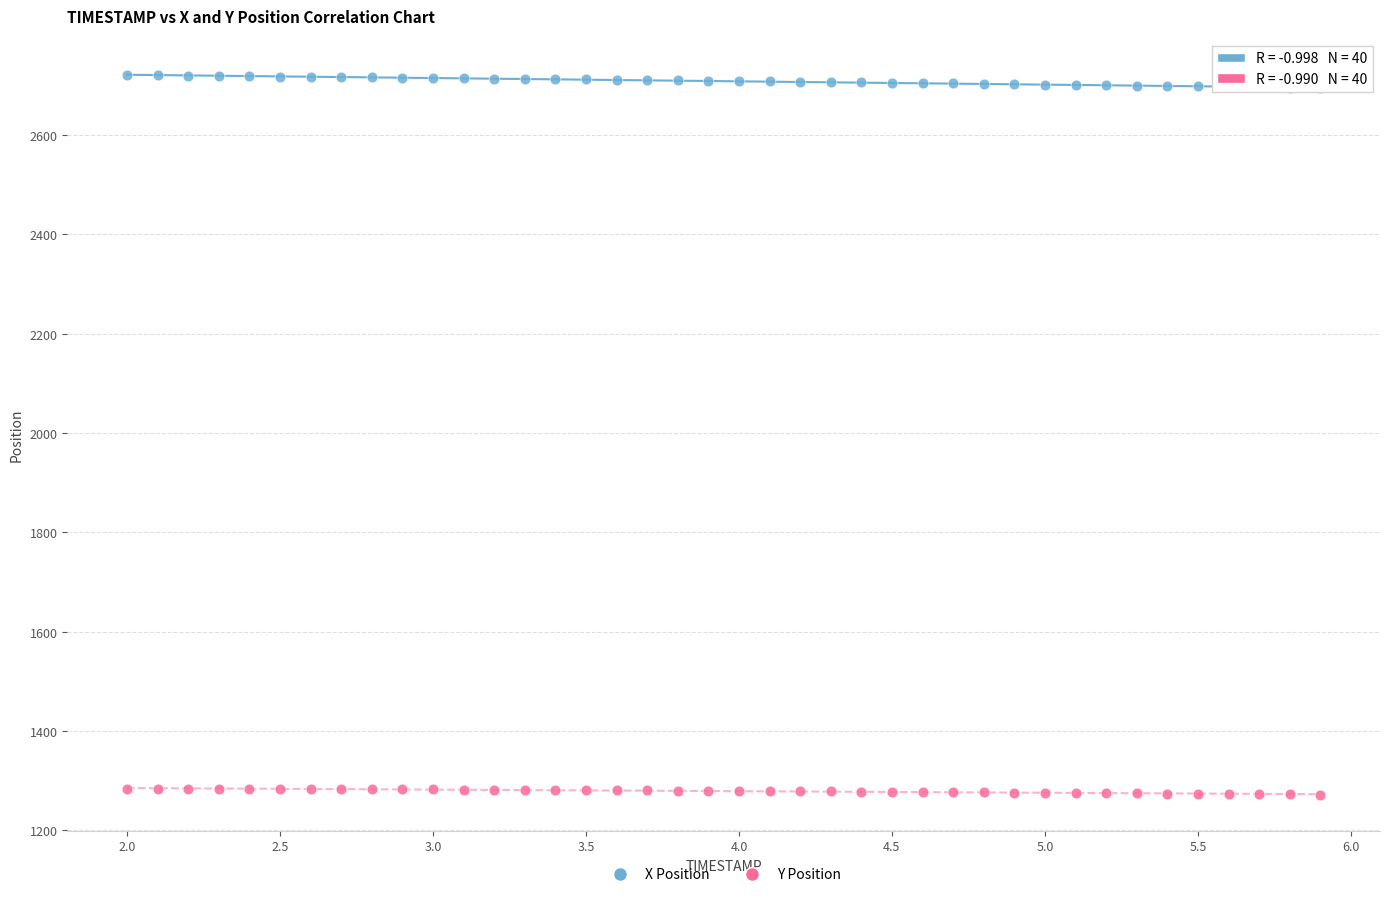

Which series contains the highest Y value?

X Position